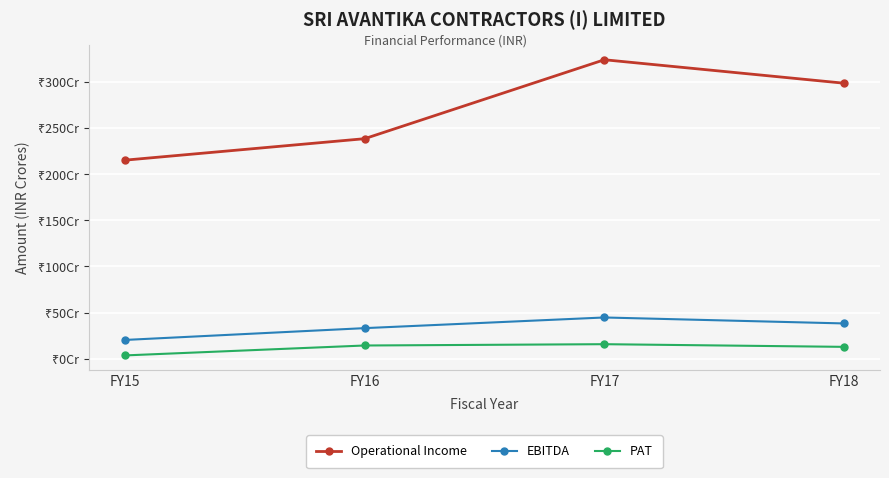

Is this an area chart (filled region under the line)?

No